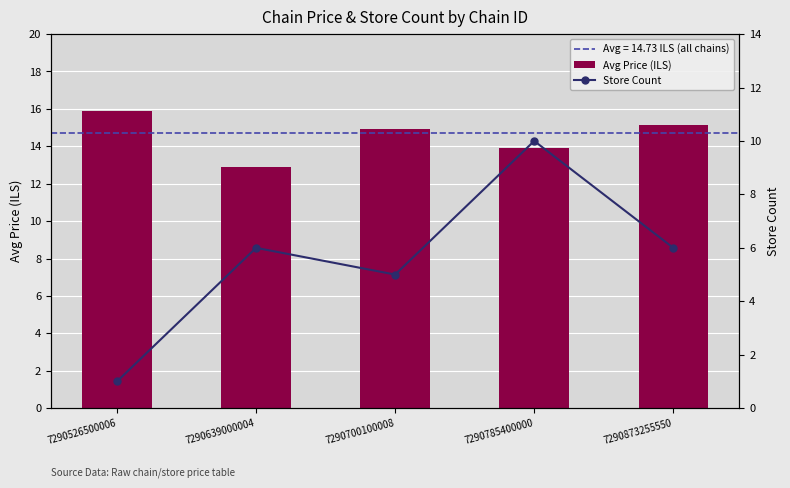

Reading right to left, transcribe all the data shown in this chart.

Avg Price (ILS): 15.2	13.9	14.9	12.9	15.9
Store Count: 6.0	10.0	5.0	6.0	1.0